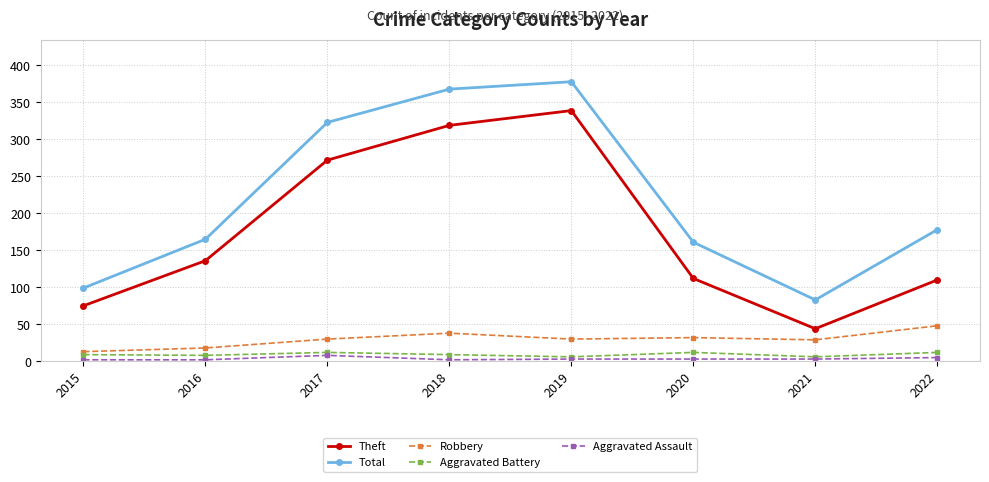

The Theft series shows 110 at 2022. True or false?

True